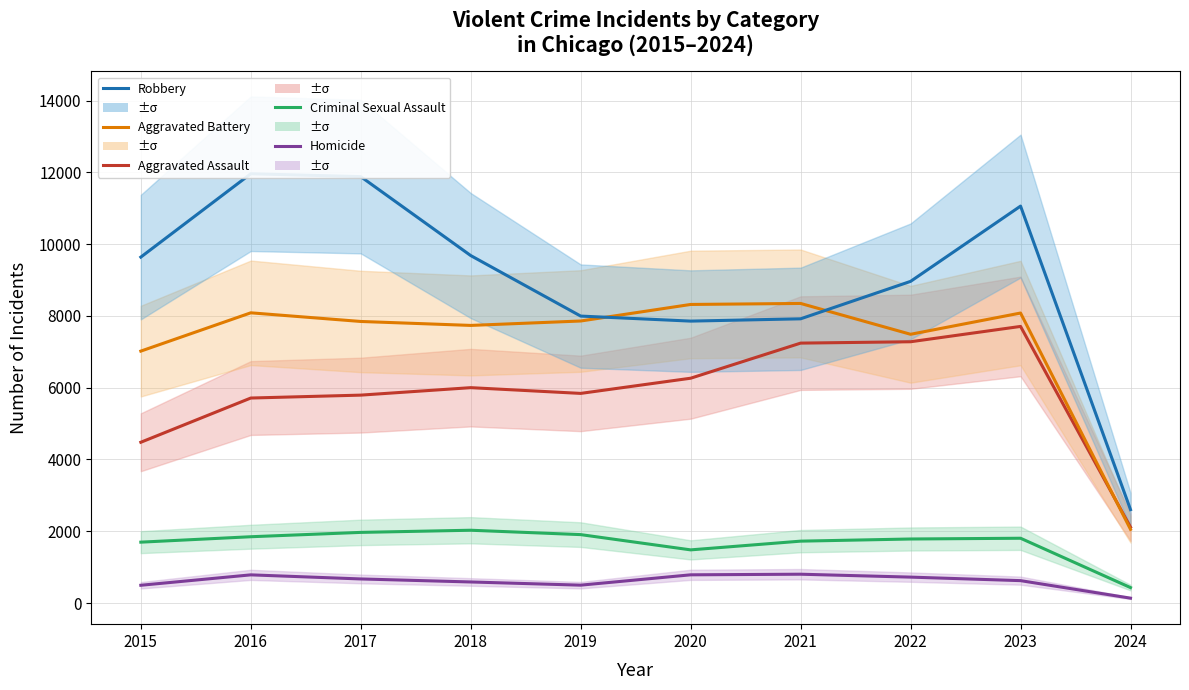

At which category is the sum across all series the highest?

2023